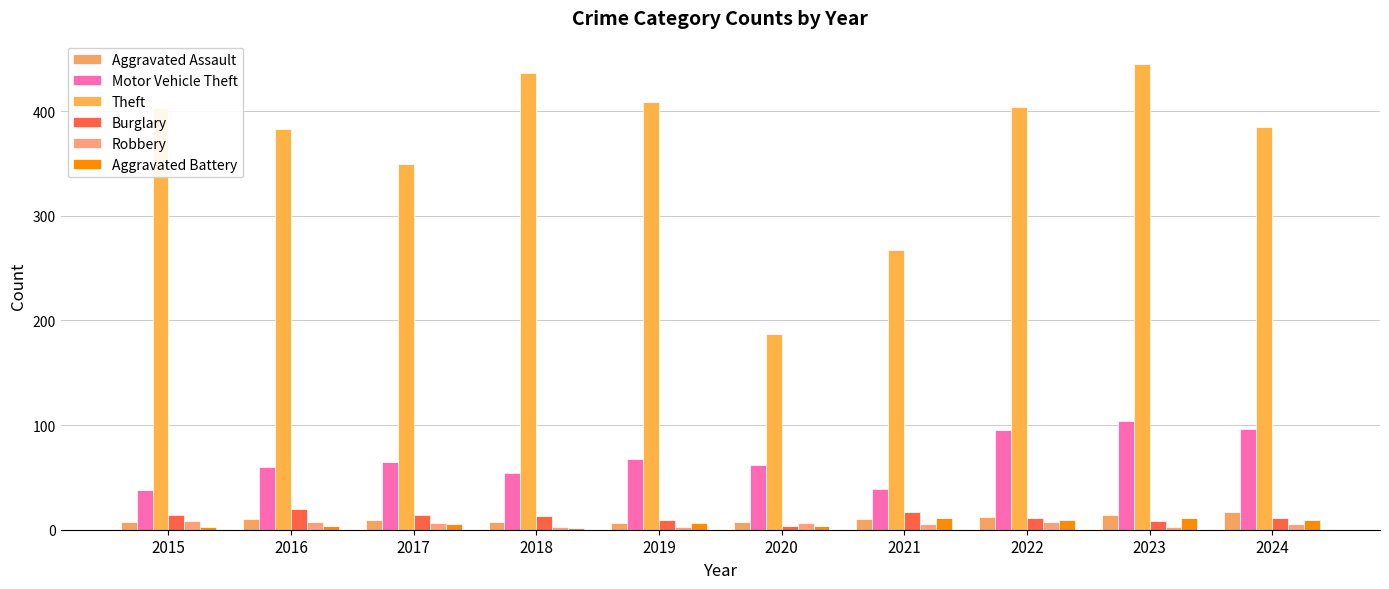

What is the total value across all series at 2017?

448